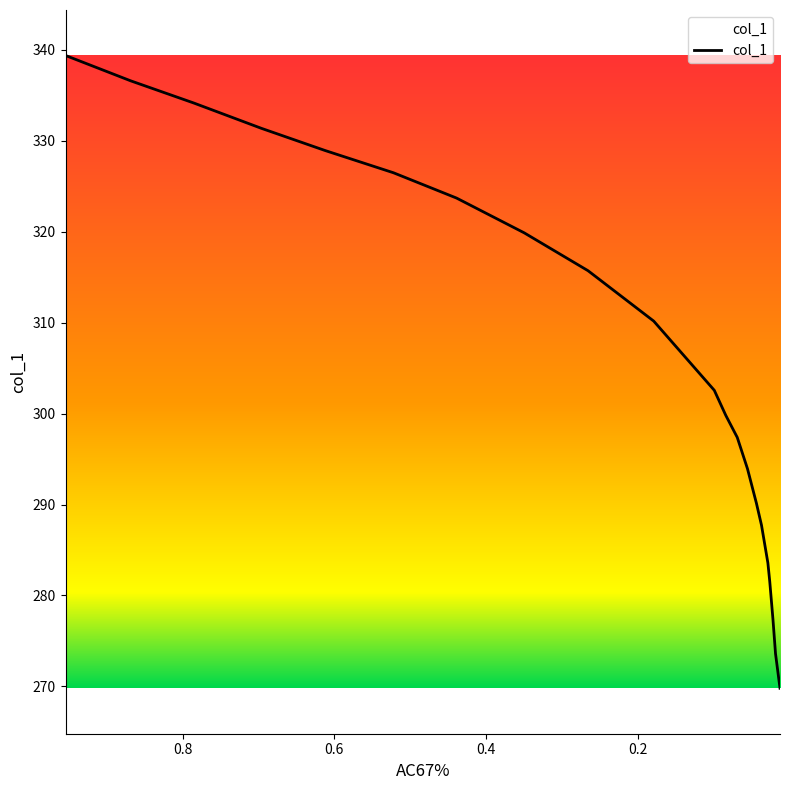

What is the sum of the values at 0.0281 and 0.6122?

612.5